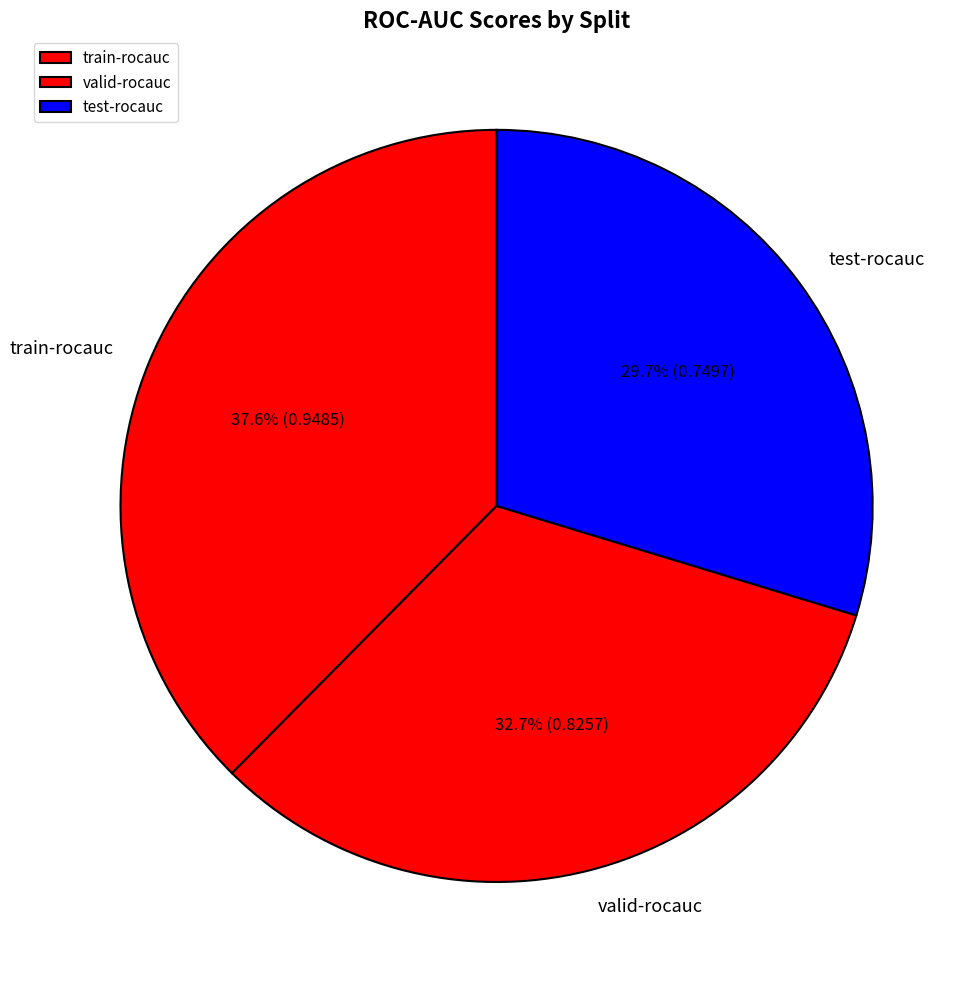

To the nearest percent, what is the average slice percentage?

33%